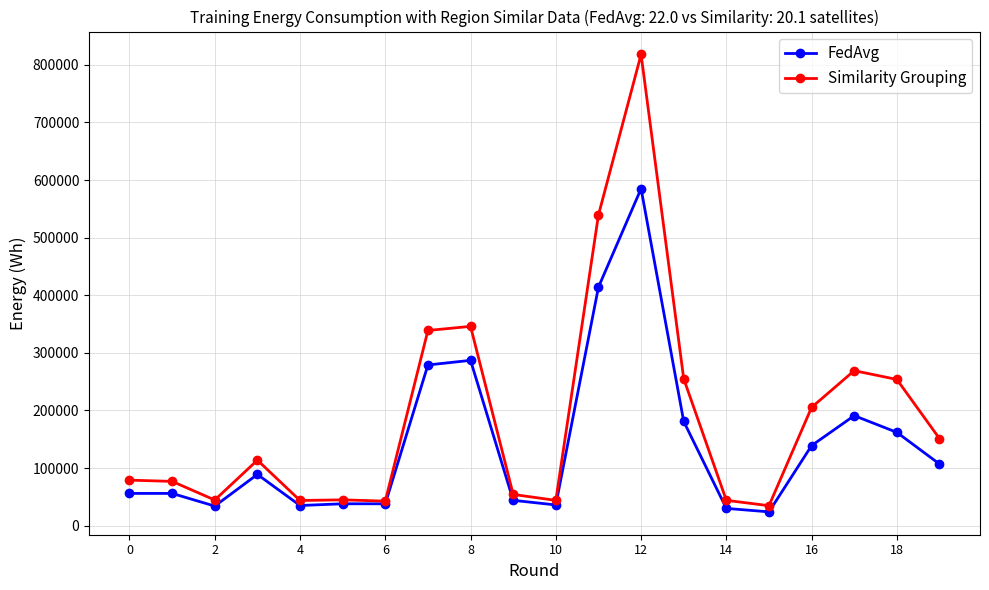

True or false: FedAvg has more than 1 interior local peaks.

True